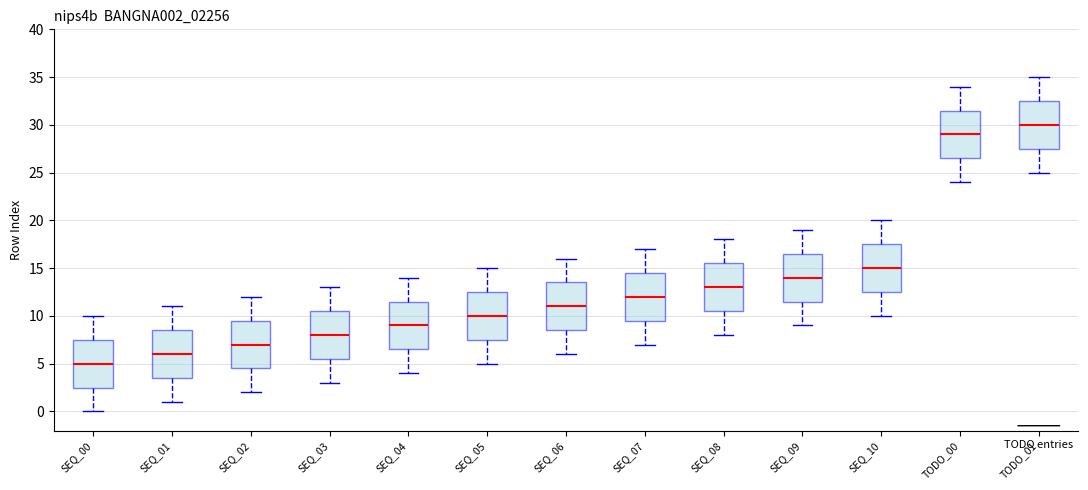

Reading left to right, read every box against the y-axis: the position of its median line, the range the box covers, and the ends of its whiskers. The values are not printed on the chart, so give them approximately, as read against the axis.

SEQ_00: median 5.0, box 2.5 to 7.5, whiskers 0.0 to 10.0
SEQ_01: median 6.0, box 3.5 to 8.5, whiskers 1.0 to 11.0
SEQ_02: median 7.0, box 4.5 to 9.5, whiskers 2.0 to 12.0
SEQ_03: median 8.0, box 5.5 to 10.5, whiskers 3.0 to 13.0
SEQ_04: median 9.0, box 6.5 to 11.5, whiskers 4.0 to 14.0
SEQ_05: median 10.0, box 7.5 to 12.5, whiskers 5.0 to 15.0
SEQ_06: median 11.0, box 8.5 to 13.5, whiskers 6.0 to 16.0
SEQ_07: median 12.0, box 9.5 to 14.5, whiskers 7.0 to 17.0
SEQ_08: median 13.0, box 10.5 to 15.5, whiskers 8.0 to 18.0
SEQ_09: median 14.0, box 11.5 to 16.5, whiskers 9.0 to 19.0
SEQ_10: median 15.0, box 12.5 to 17.5, whiskers 10.0 to 20.0
TODO_00: median 29.0, box 26.5 to 31.5, whiskers 24.0 to 34.0
TODO_01: median 30.0, box 27.5 to 32.5, whiskers 25.0 to 35.0